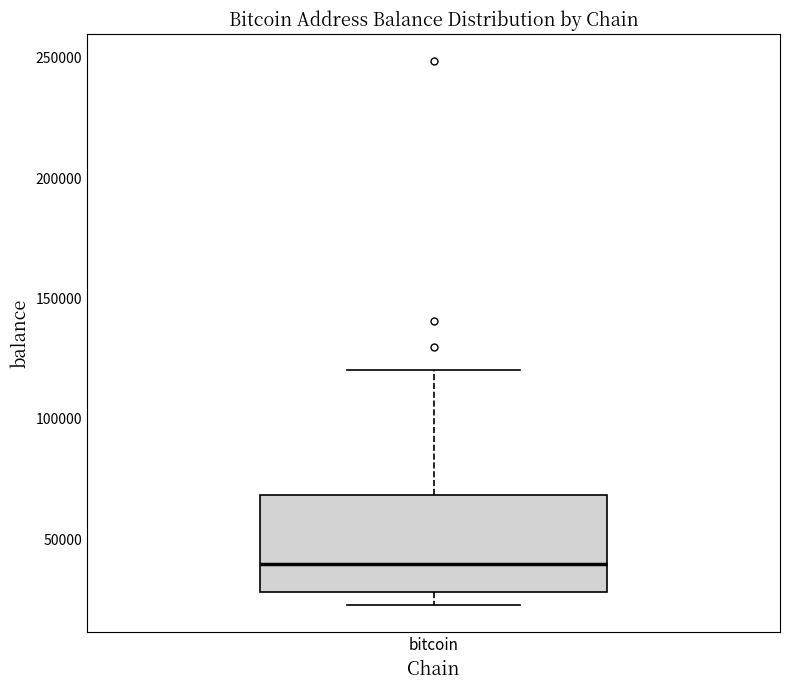

Transcribe this box plot: give where the median line is, the range the box spans, and where the two whiskers end, as read against the y-axis. The values are not printed on the chart, so give them approximately, as read against the axis.

median 40000, box 30000 to 70000, whiskers 20000 to 120000